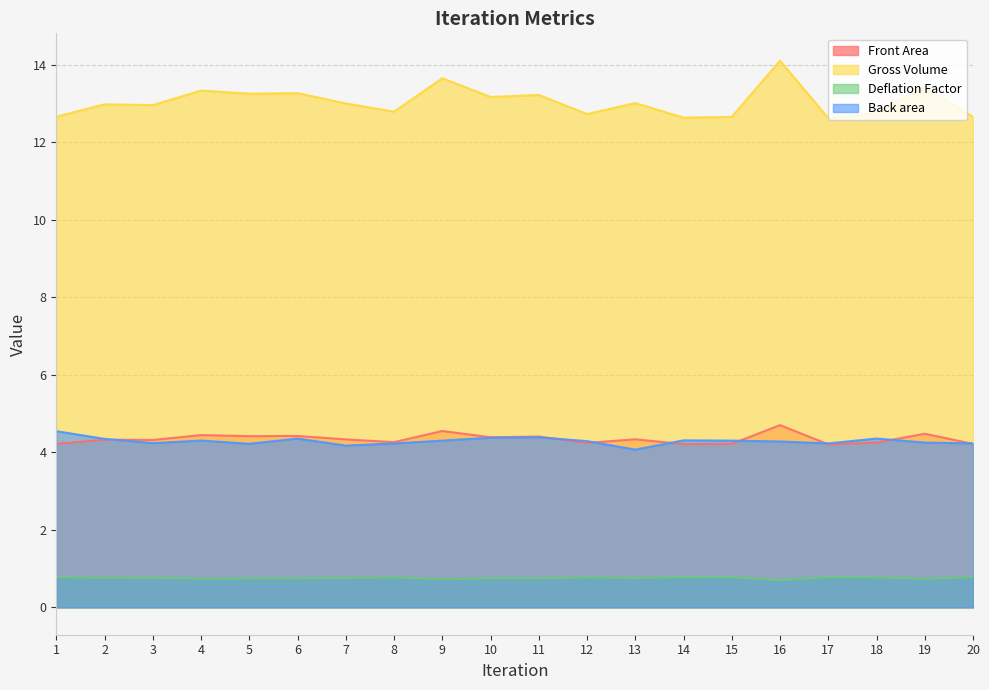

True or false: Deflation Factor and Front Area cross at least once.

False